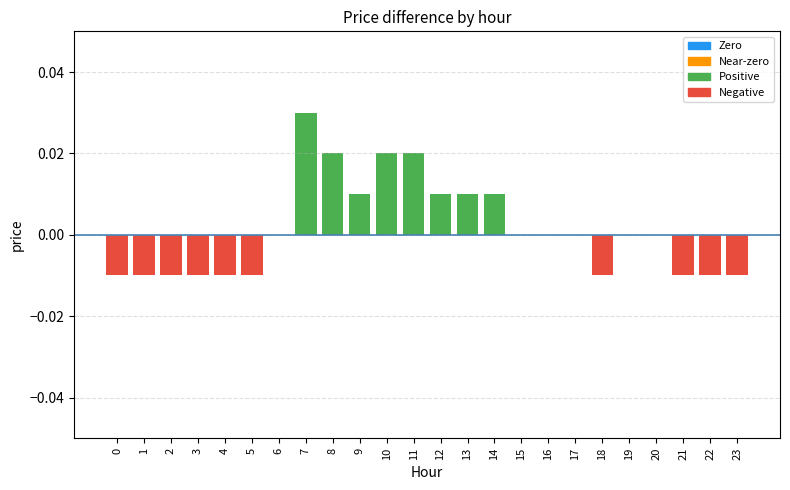

Are the bars grouped side by side (vs. stacked)?

No